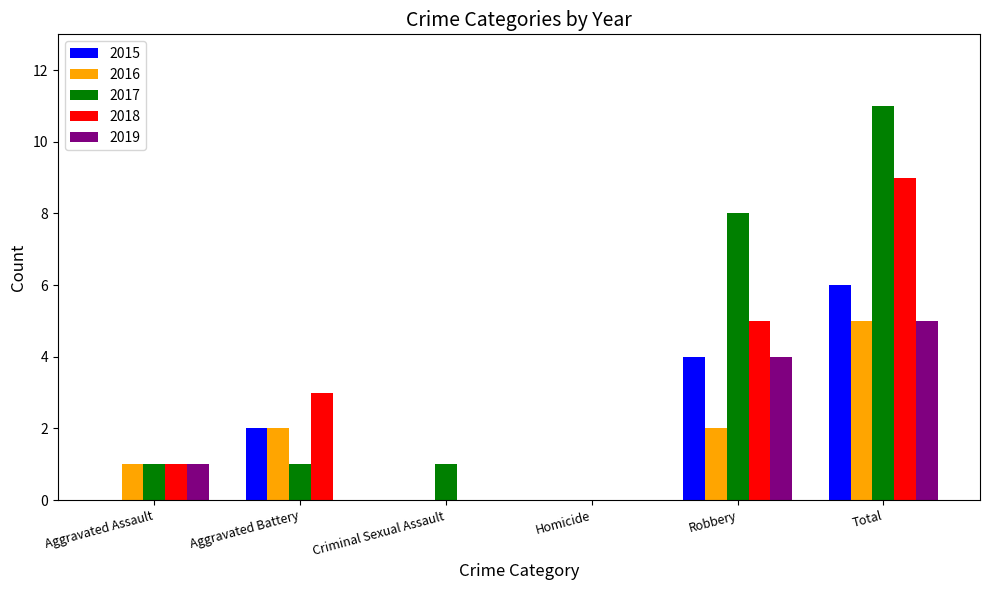

Between Homicide and Total, which series saw the biggest shift?

2017